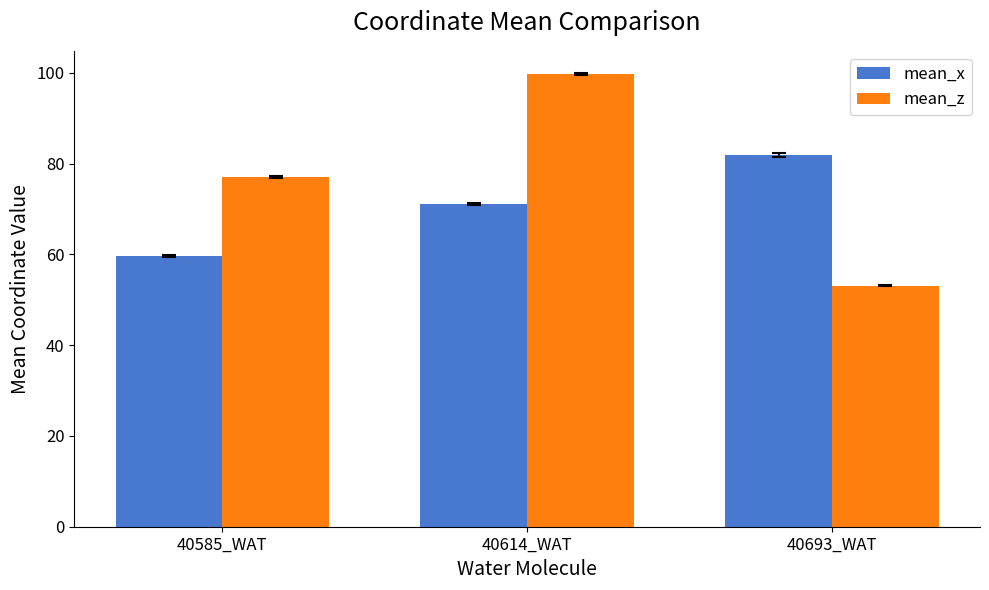

Reading right to left, extract all data points from this chart.

mean_x: 40693_WAT=81.9	40614_WAT=71.1	40585_WAT=59.6
mean_z: 40693_WAT=53.1	40614_WAT=99.7	40585_WAT=77.0